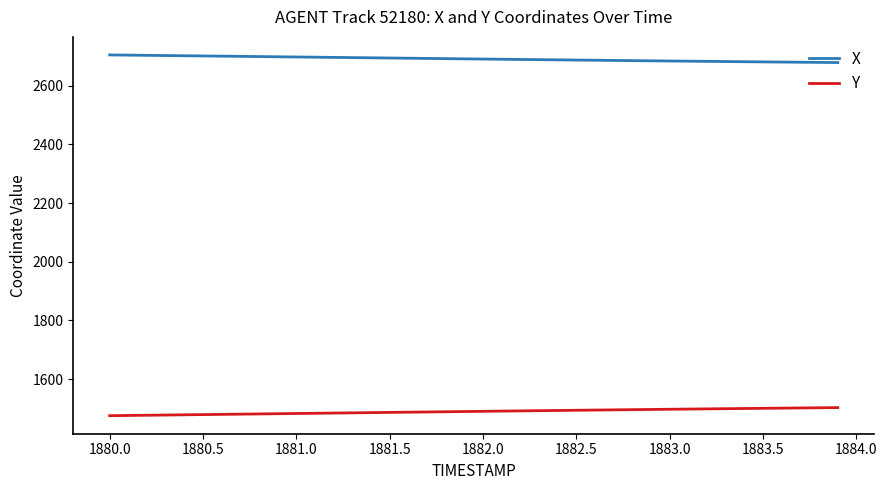

What is the greatest value displayed?

2704.9